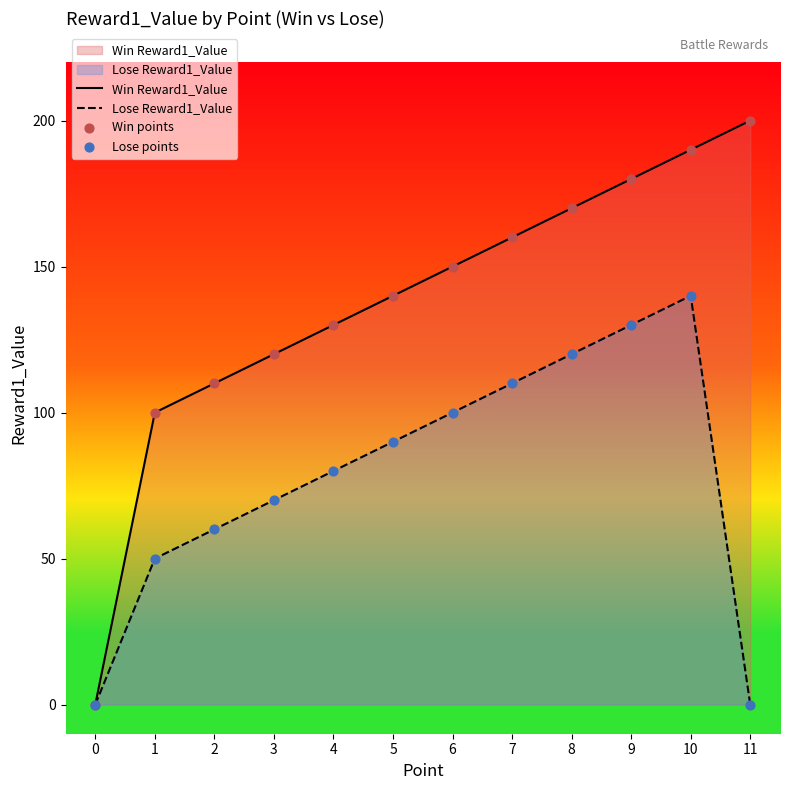

Which series reaches the maximum Y coordinate?

Win Reward1_Value